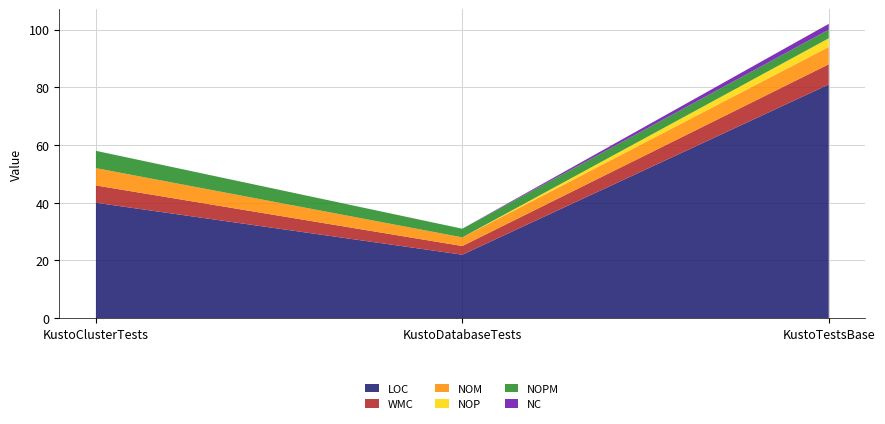

Reading left to right, transcribe all the data shown in this chart.

LOC: KustoClusterTests=40	KustoDatabaseTests=22	KustoTestsBase=81
WMC: KustoClusterTests=6	KustoDatabaseTests=3	KustoTestsBase=7
NOM: KustoClusterTests=6	KustoDatabaseTests=3	KustoTestsBase=6
NOP: KustoClusterTests=0	KustoDatabaseTests=0	KustoTestsBase=3
NOPM: KustoClusterTests=6	KustoDatabaseTests=3	KustoTestsBase=3
NC: KustoClusterTests=0	KustoDatabaseTests=0	KustoTestsBase=2